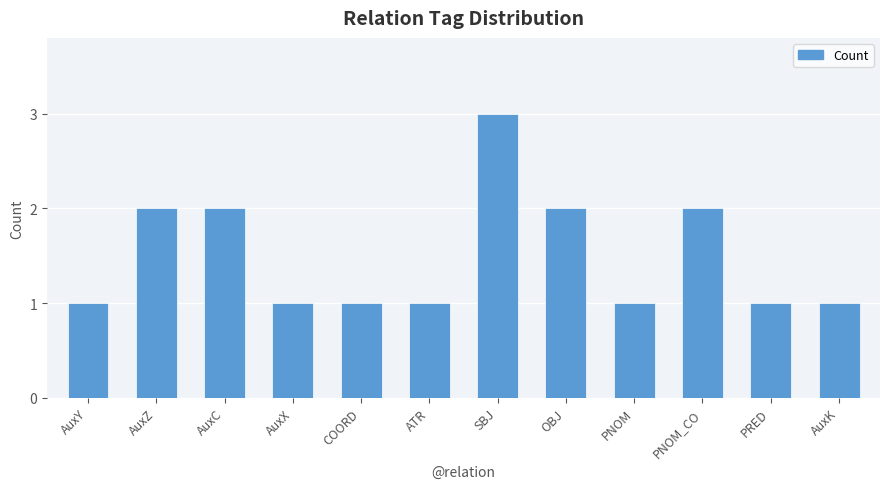

What is the value of the 5th bar from the left?

1